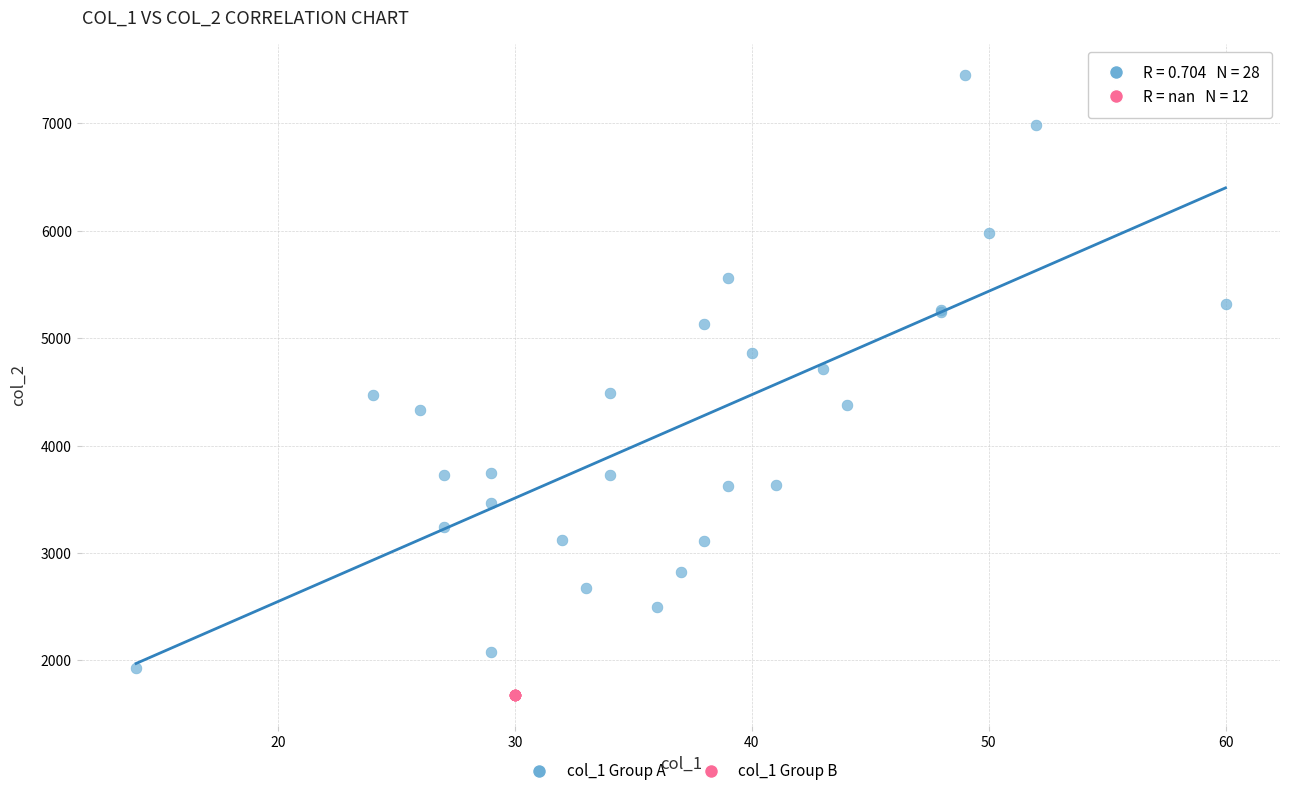

Which series reaches the maximum Y coordinate?

col_1 Group A